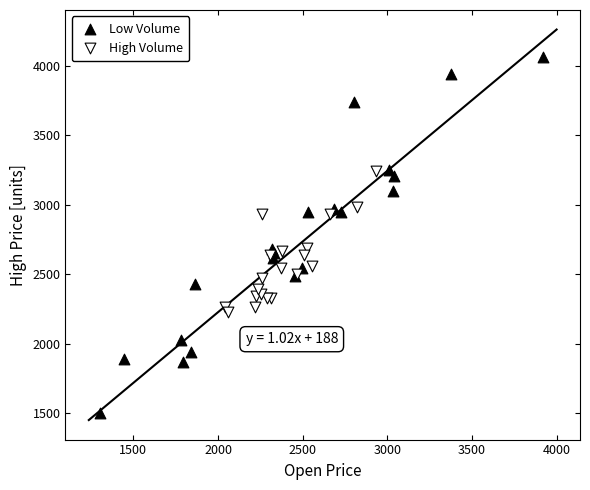

Which series contains the lowest Y value?

Low Volume